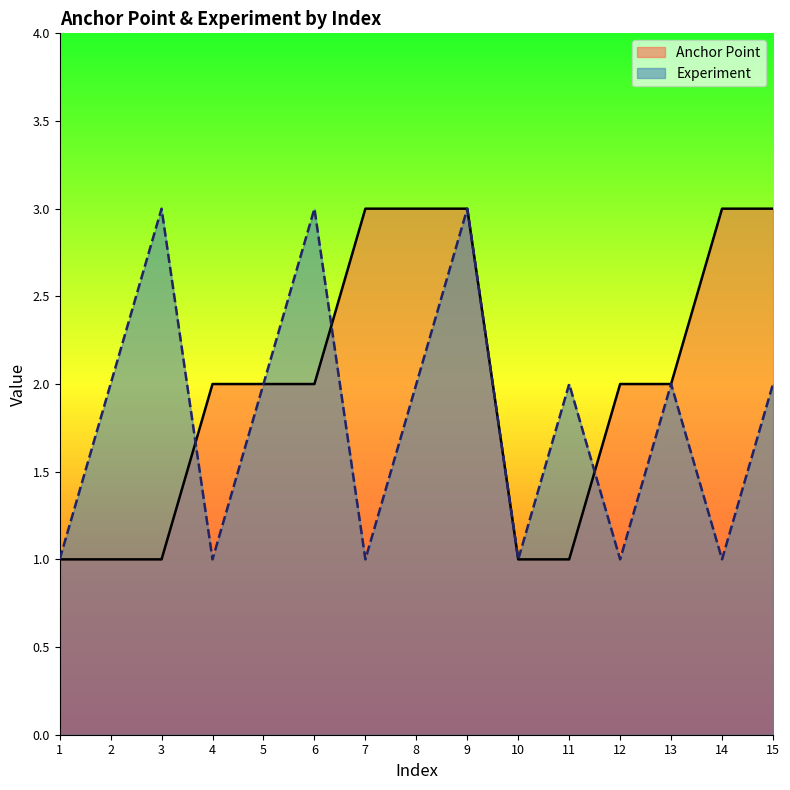

List the series in order of their peak value, lowest first.

Anchor Point, Experiment